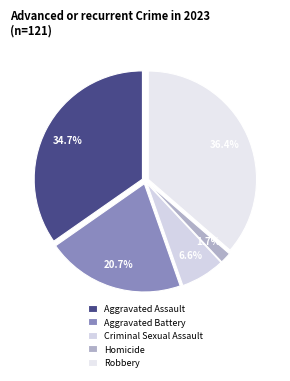

To the nearest percent, what is the difference between the largest and smallest slice percentages?

35%